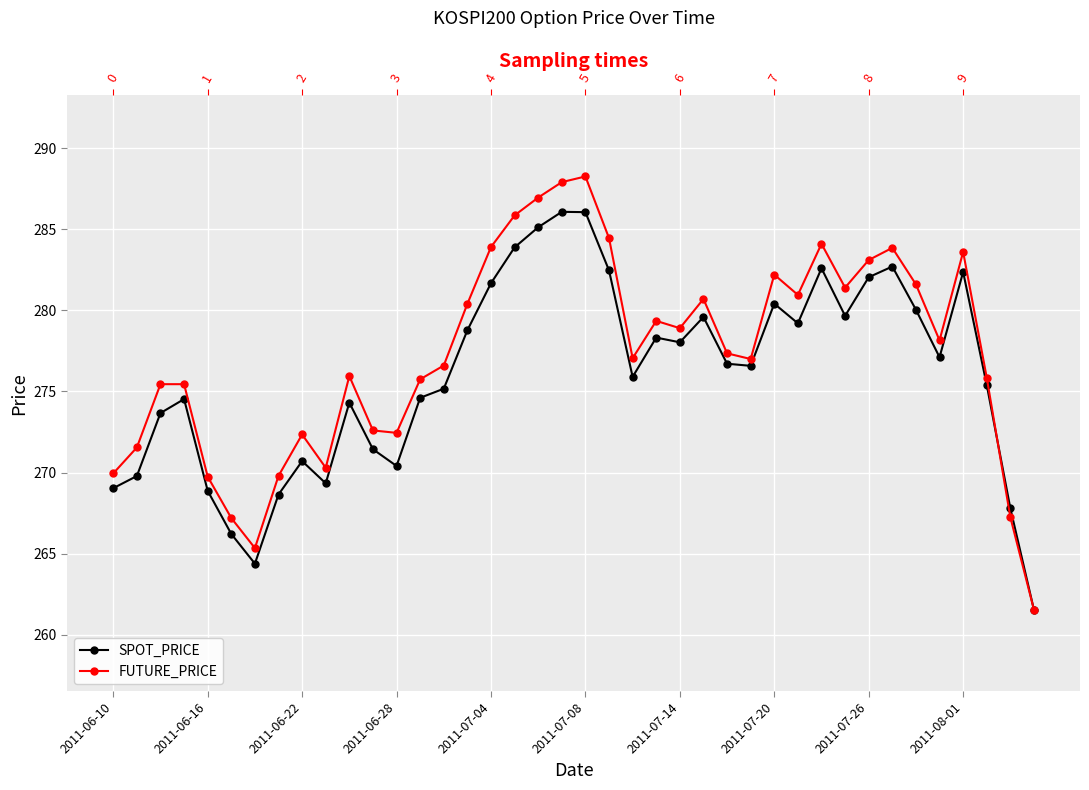

How many lines are shown in the chart?

2